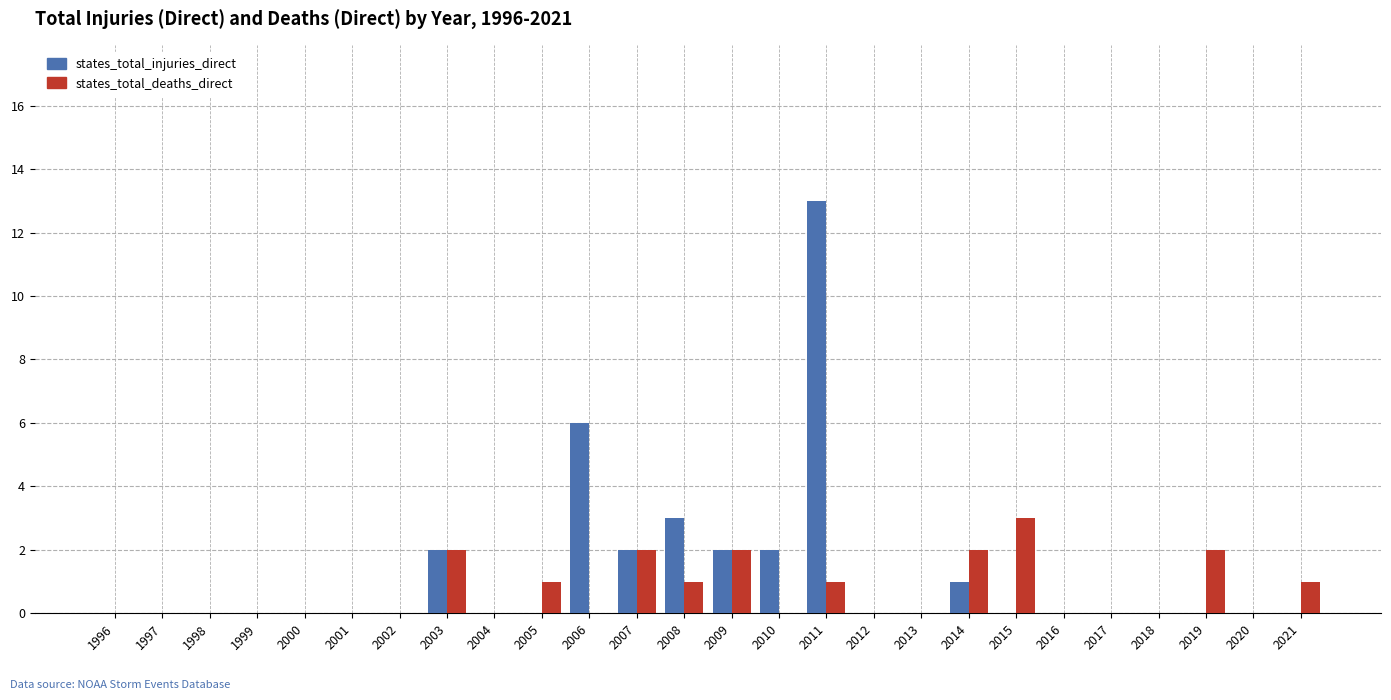

How many series are shown in this chart?

2